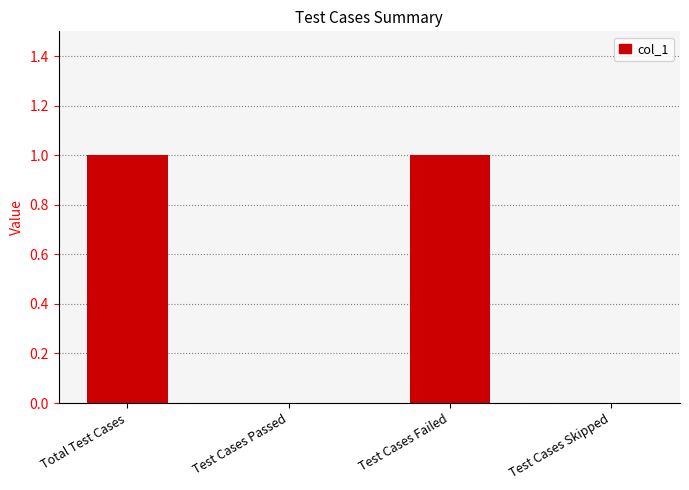

The chart shows a value of 0 at Total Test Cases. True or false?

False